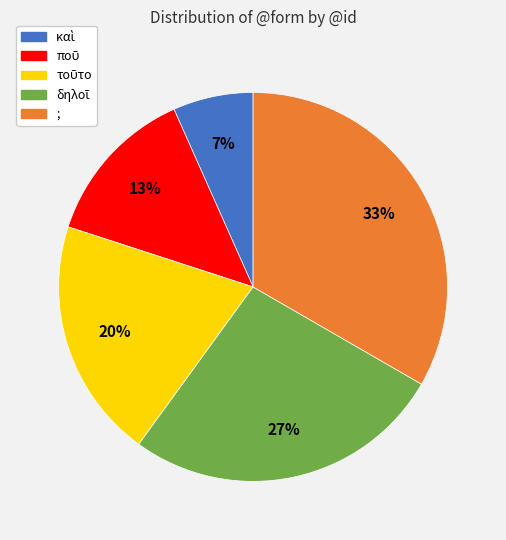

Does any single category account for the majority?

No